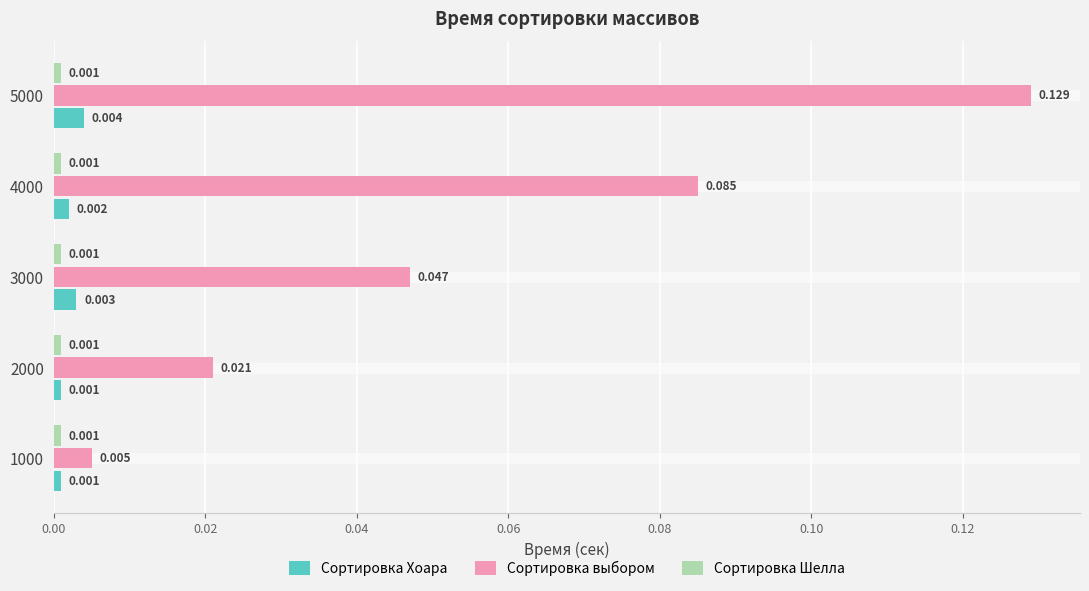

Between 3000 and 5000, which series saw the biggest shift?

Сортировка выбором